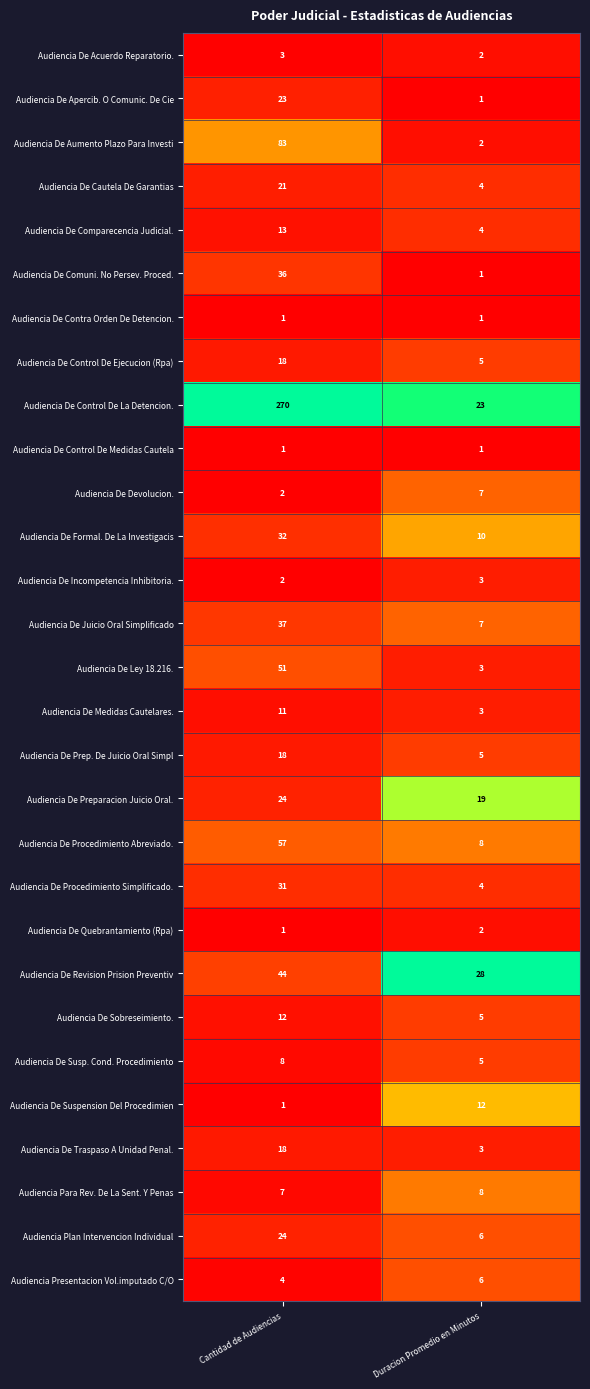

What is the difference between the maximum and minimum values in the Audiencia De Control De La Detencion. series?

247